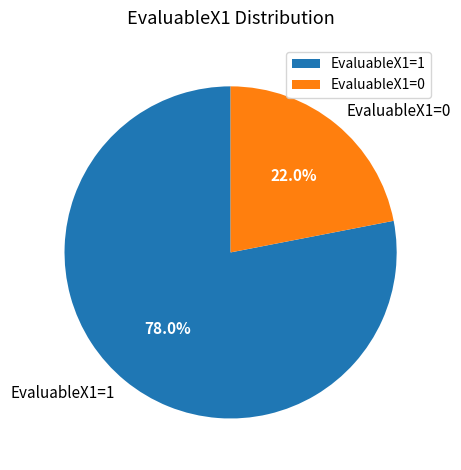

Rank the categories by value from lowest to highest.

EvaluableX1=0, EvaluableX1=1